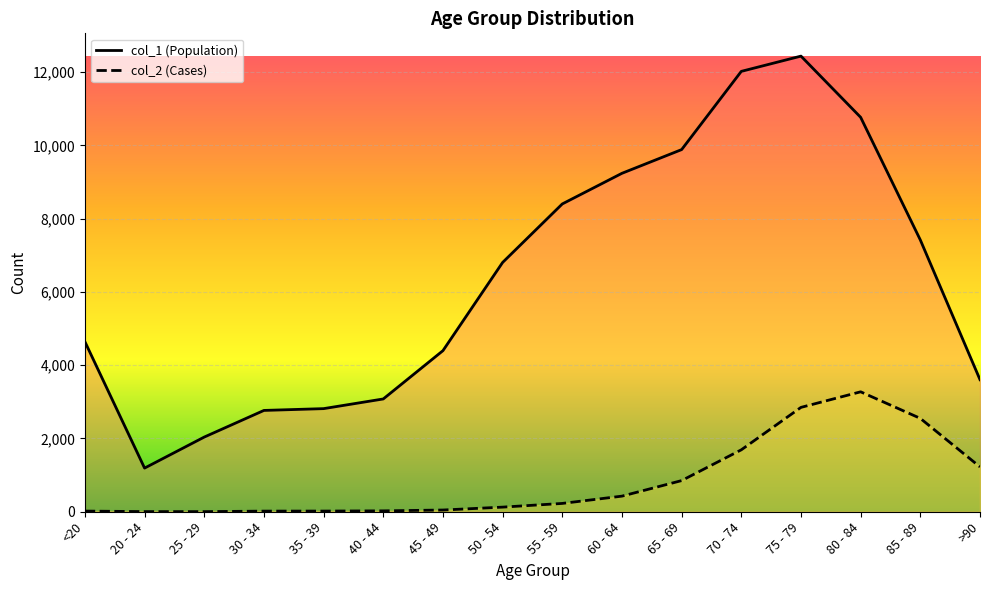

What is the minimum value for col_1?

1191